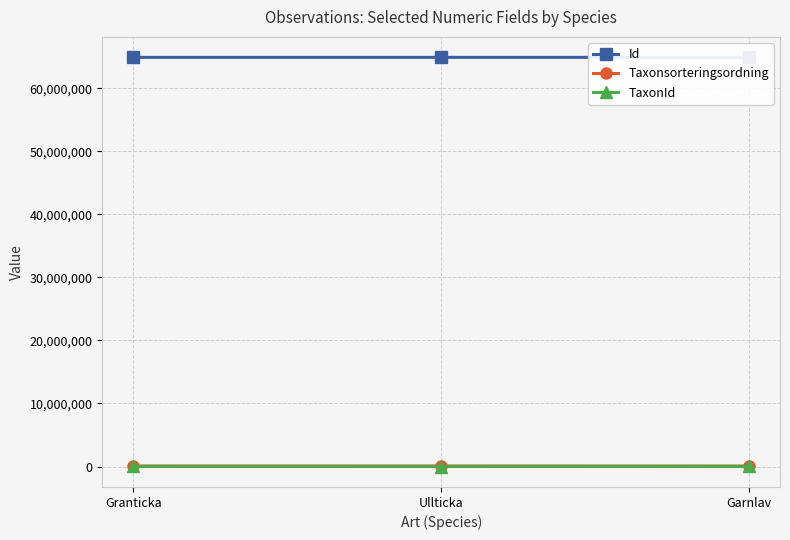

What is the total value across all series at Garnlav?

64991578